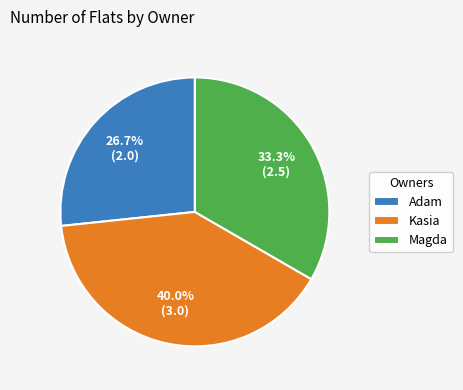

Between Magda and Kasia, which is larger?

Kasia